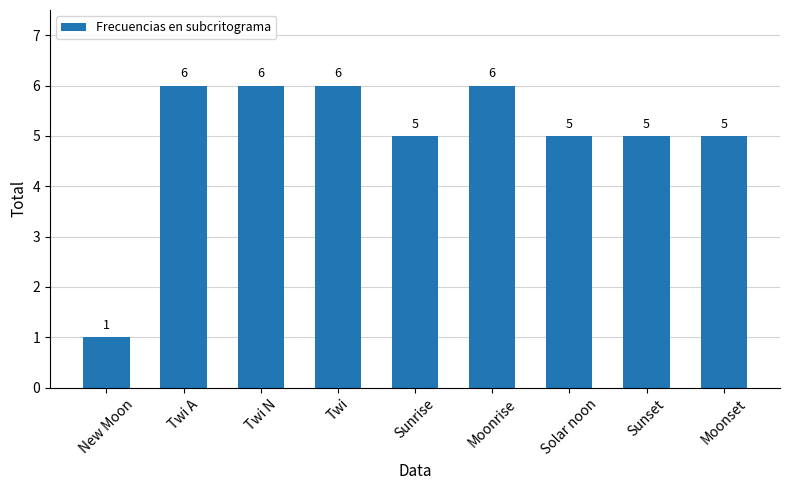

Reading left to right, list all the values displayed in this chart.

1	6	6	6	5	6	5	5	5